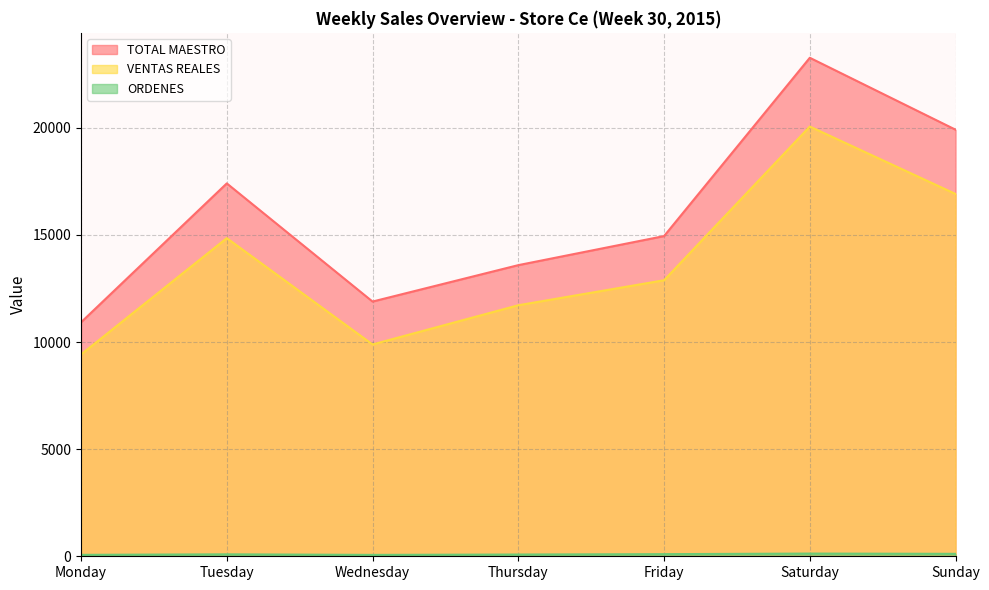

Rank the categories by TOTAL MAESTRO value from highest to lowest.

Saturday, Sunday, Tuesday, Friday, Thursday, Wednesday, Monday